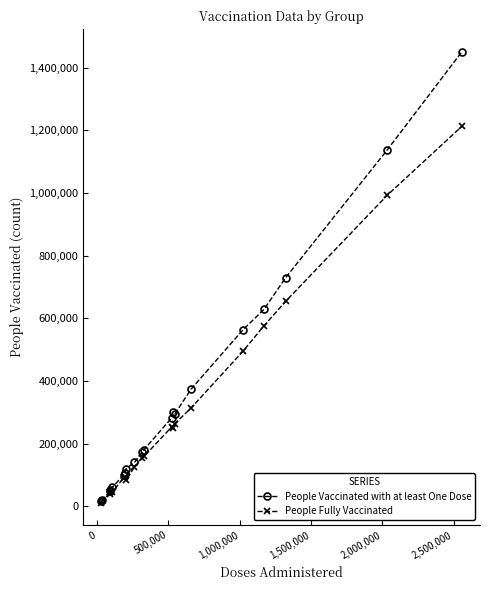

What is the maximum value shown in the chart?

1450705